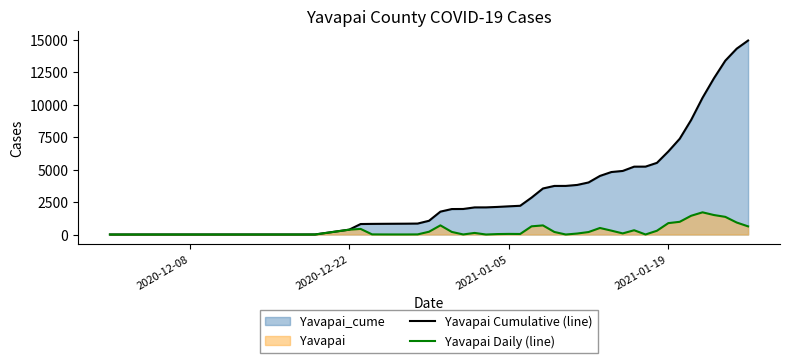

What is the difference between the maximum and minimum values in the Yavapai Cumulative (line) series?

14928